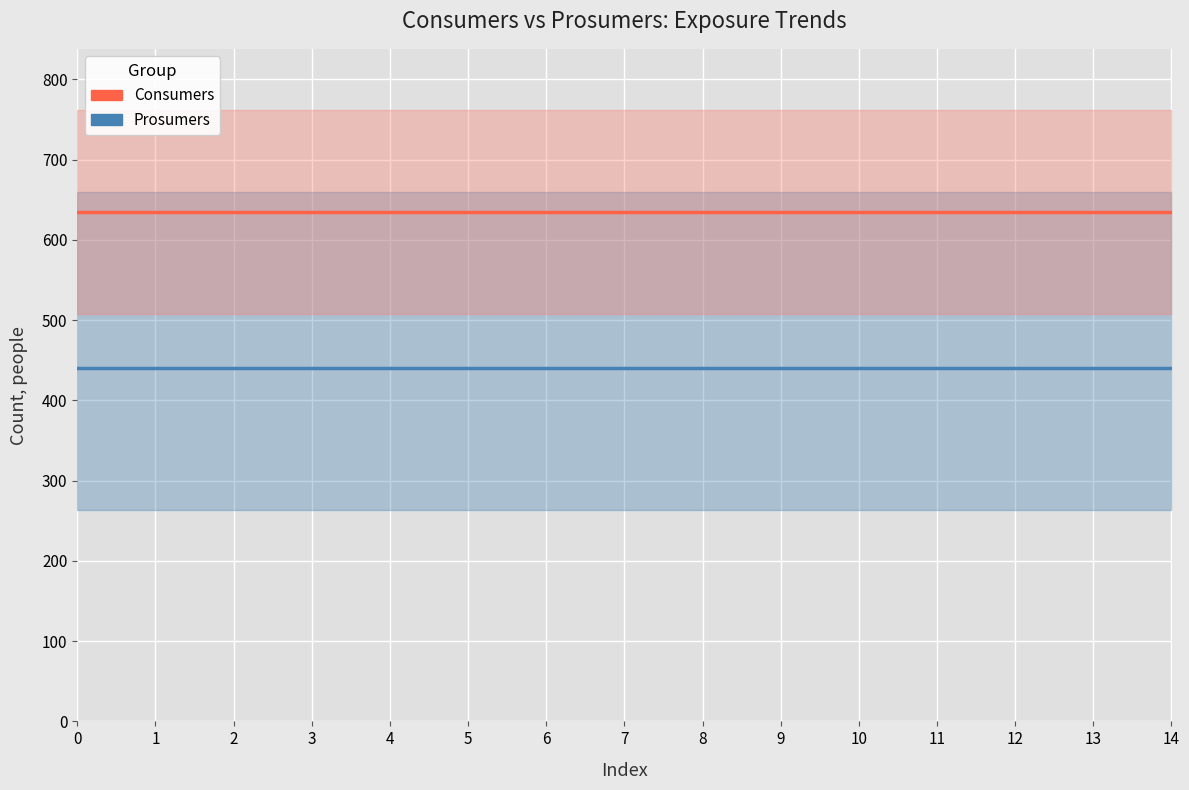

What is the value of the Prosumers point at the 8th from the left?

440